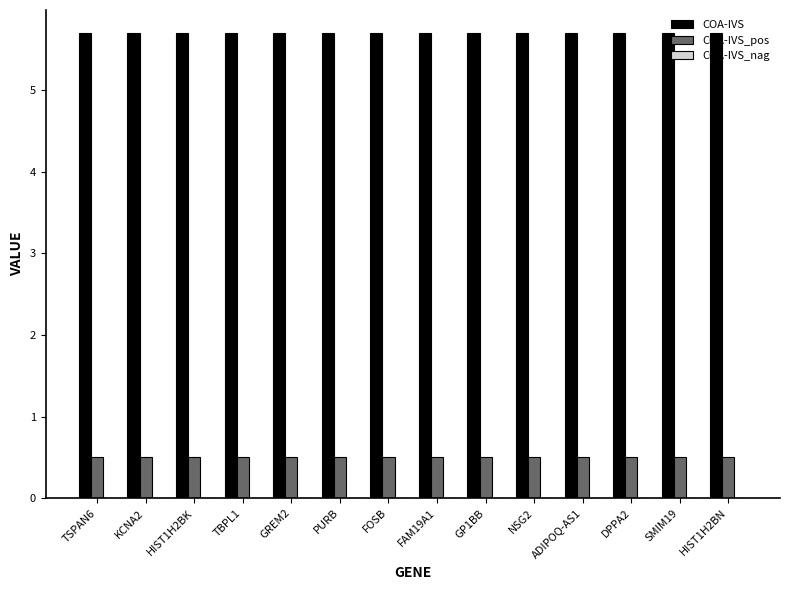

The COA-IVS_pos series shows 0.5 at SMIM19. True or false?

True